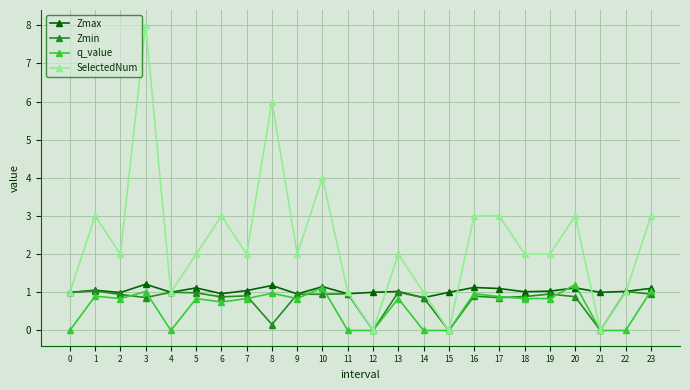

What are all the series names shown in the legend?

Zmax, Zmin, q_value, SelectedNum